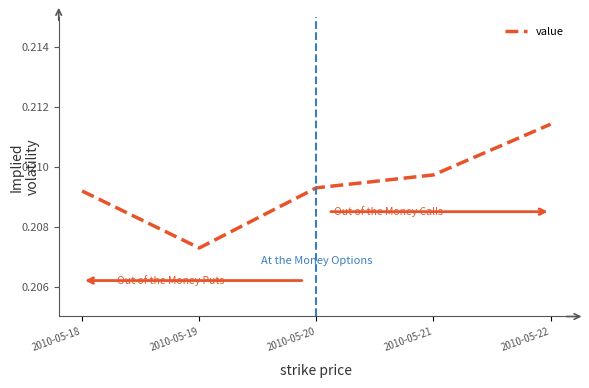

Which category has the lowest value across all series?

2010-05-19